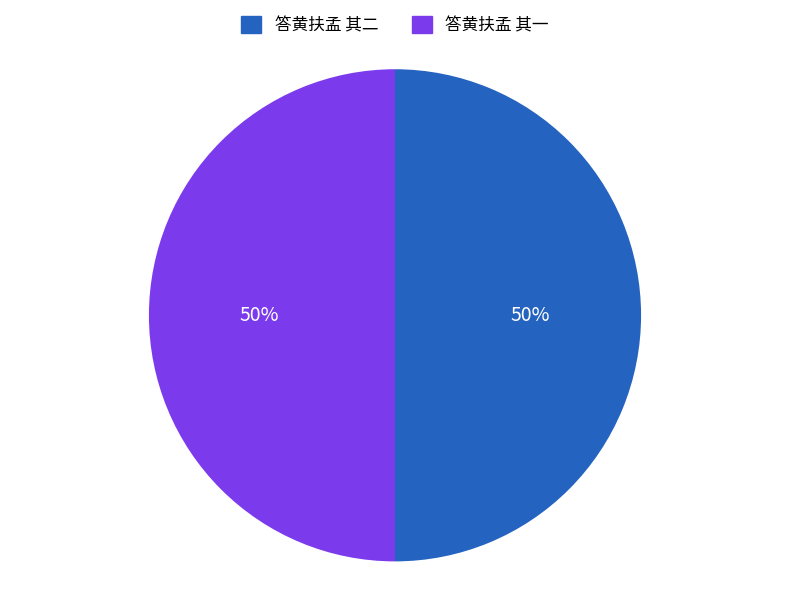

To the nearest percent, what is the combined percentage of 答黄扶孟 其一 and 答黄扶孟 其二?

100%